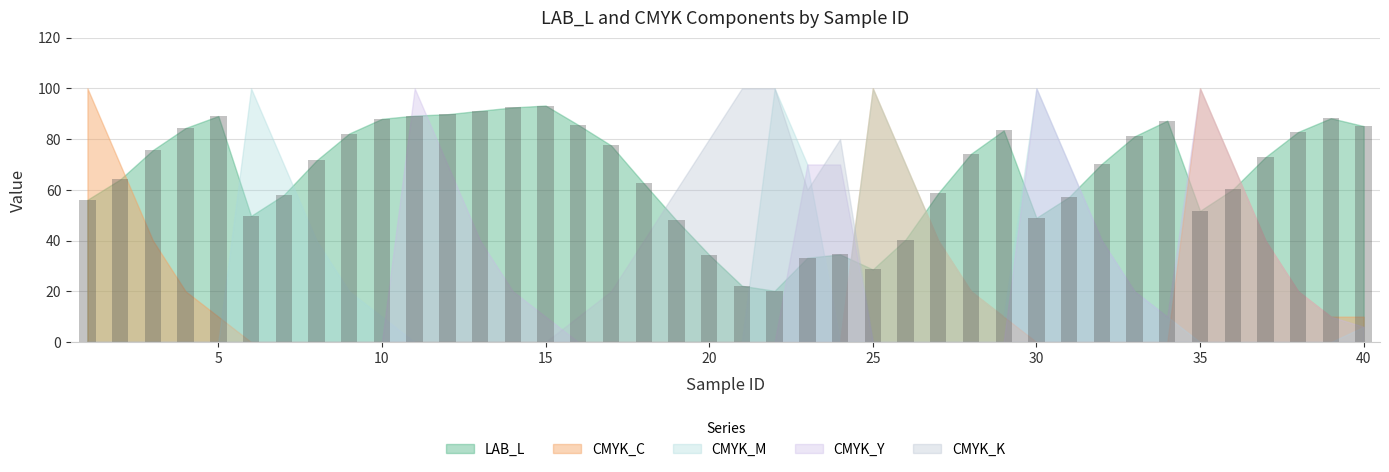

What is the value of the 29th bar from the left?

83.4